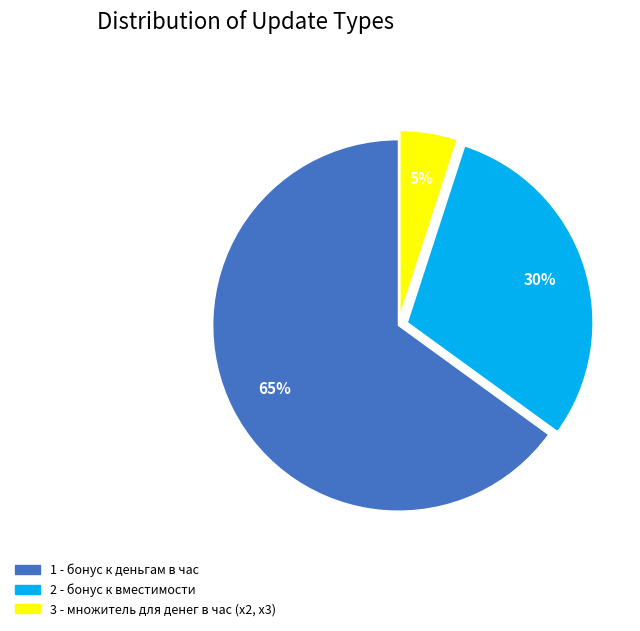

Which category has the biggest portion of the pie?

1 - бонус к деньгам в час